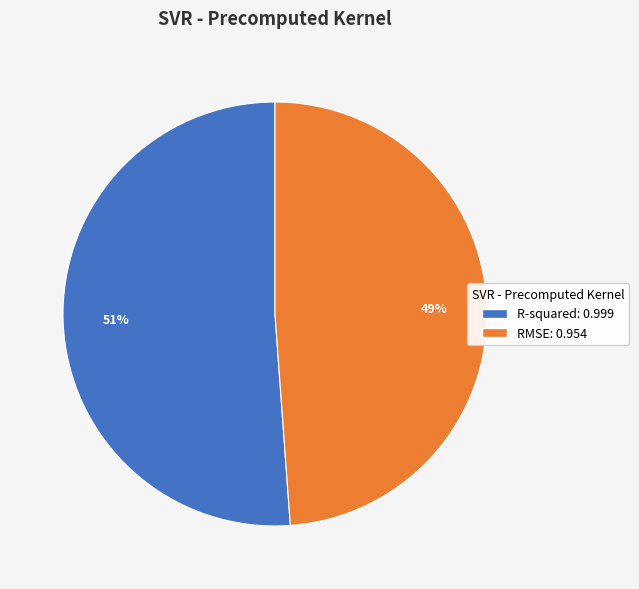

Does R-squared account for over 50% of the chart?

Yes